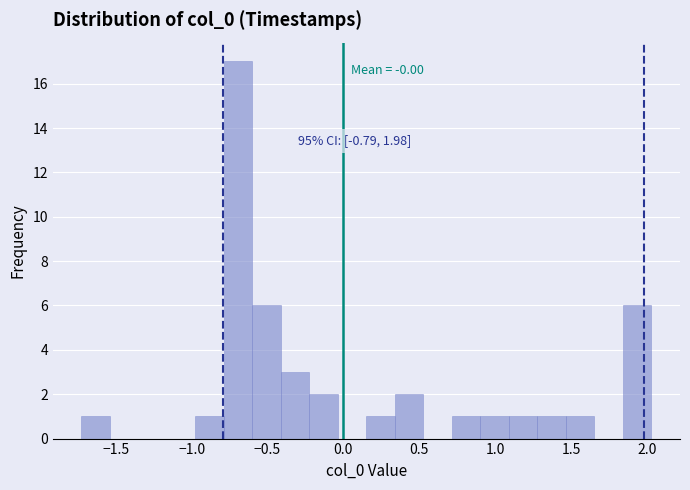

Around what value on the x-axis is the tallest bar? Give the approximate position of its centre, as read against the axis.

-0.70